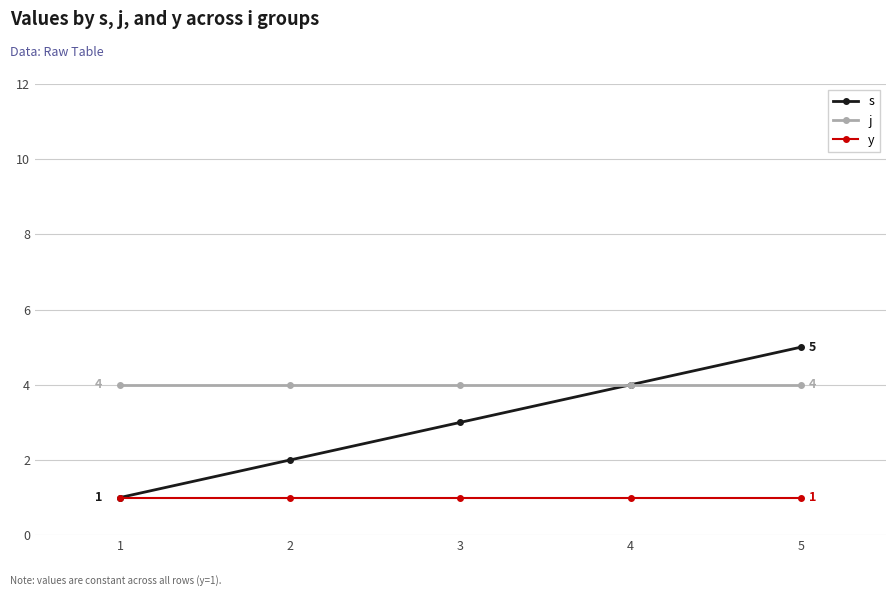

What is the total value across all series at 4?

9